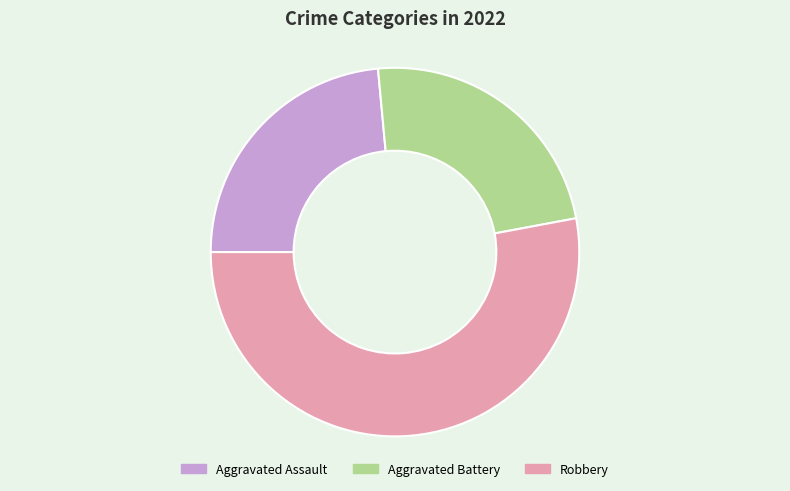

Which has a higher value, Aggravated Battery or Robbery?

Robbery